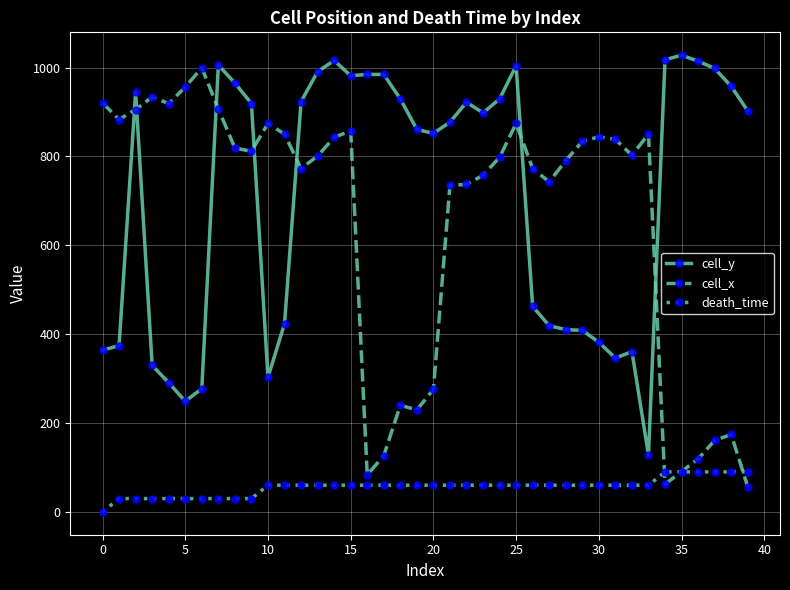

How many times do cell_x and cell_y cross each other?

7